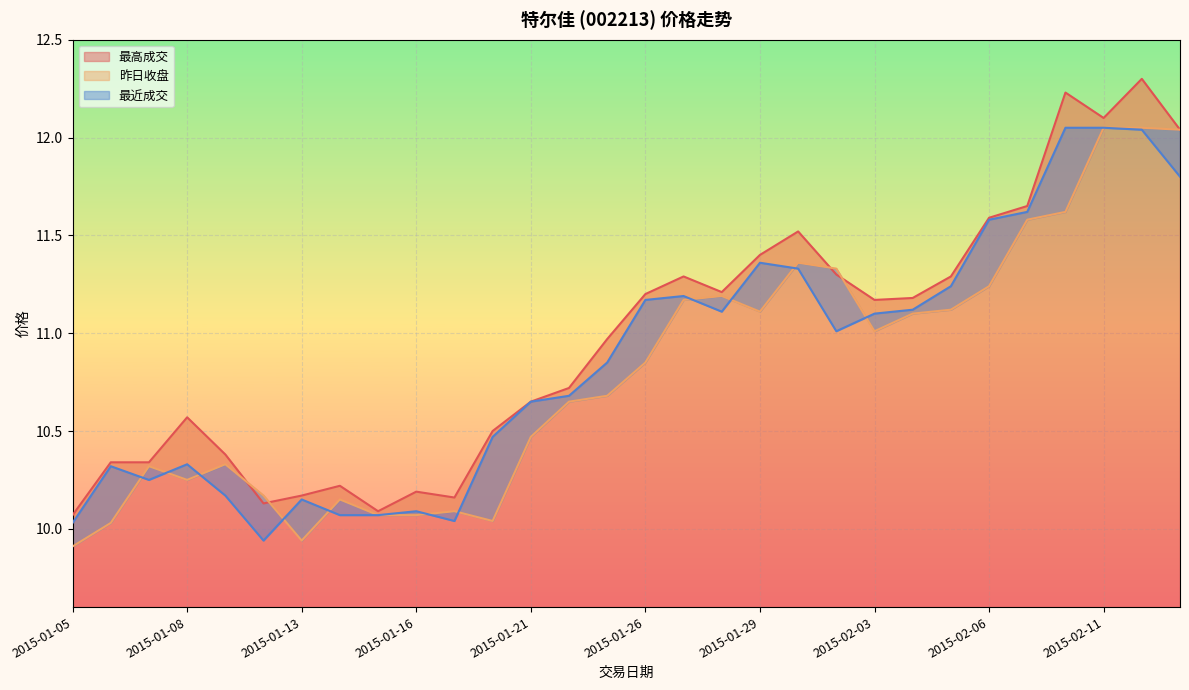

Is it true that 最高成交 equals 7.7 at 2015-02-06?

False